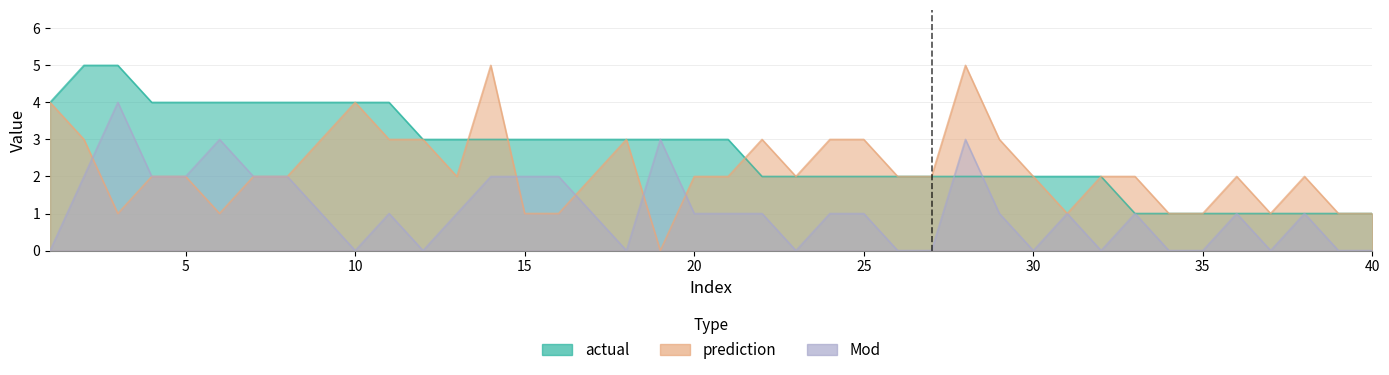

Which series has the largest range (max minus min)?

prediction